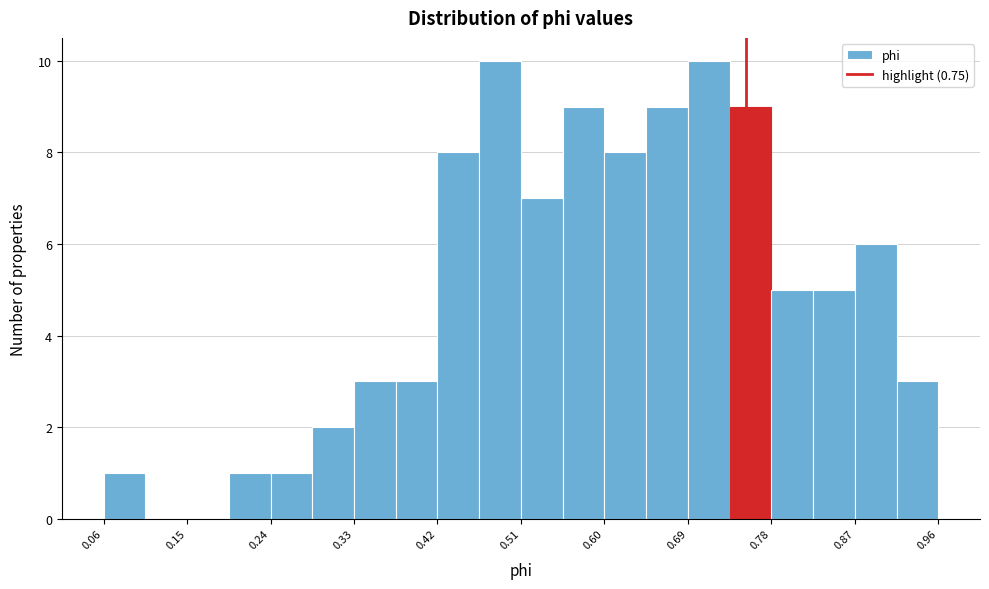

Reading left to right, list every bar in this chart as the range it spans on the x-axis followed by its height. Neither the bar edges nor the heights are printed on the chart, so give them approximately, as read against the axes.

0.06 to 0.11: 1
0.11 to 0.15: 0
0.15 to 0.20: 0
0.20 to 0.24: 1
0.24 to 0.29: 1
0.29 to 0.33: 2
0.33 to 0.38: 3
0.38 to 0.42: 3
0.42 to 0.47: 8
0.47 to 0.51: 10
0.51 to 0.55: 7
0.55 to 0.60: 9
0.60 to 0.64: 8
0.64 to 0.69: 9
0.69 to 0.73: 10
0.73 to 0.78: 9
0.78 to 0.82: 5
0.82 to 0.87: 5
0.87 to 0.91: 6
0.91 to 0.96: 3